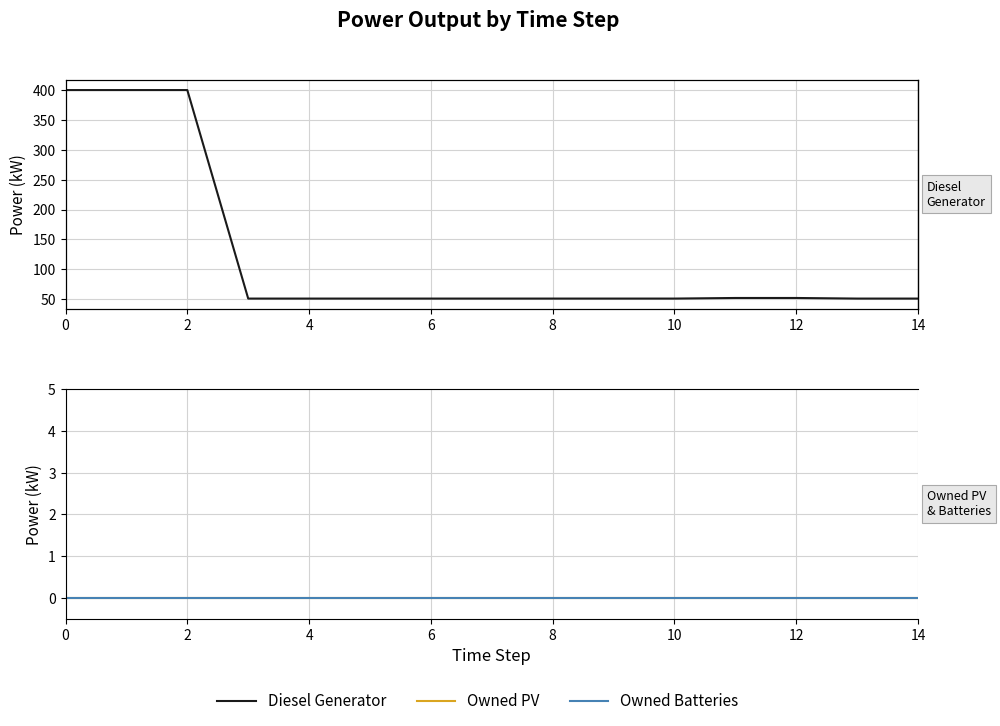

True or false: Owned PV and Diesel Generator intersect in this chart.

False